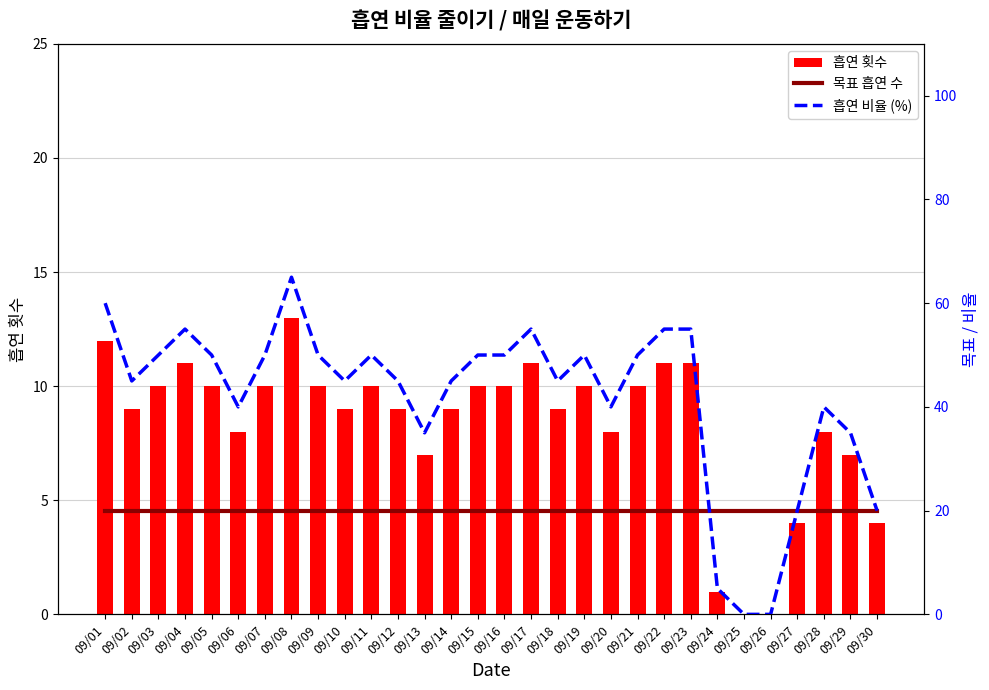

Is the value of 흡연 횟수 at 09/06 greater than the value of 목표 흡연 수 at 09/11?

No